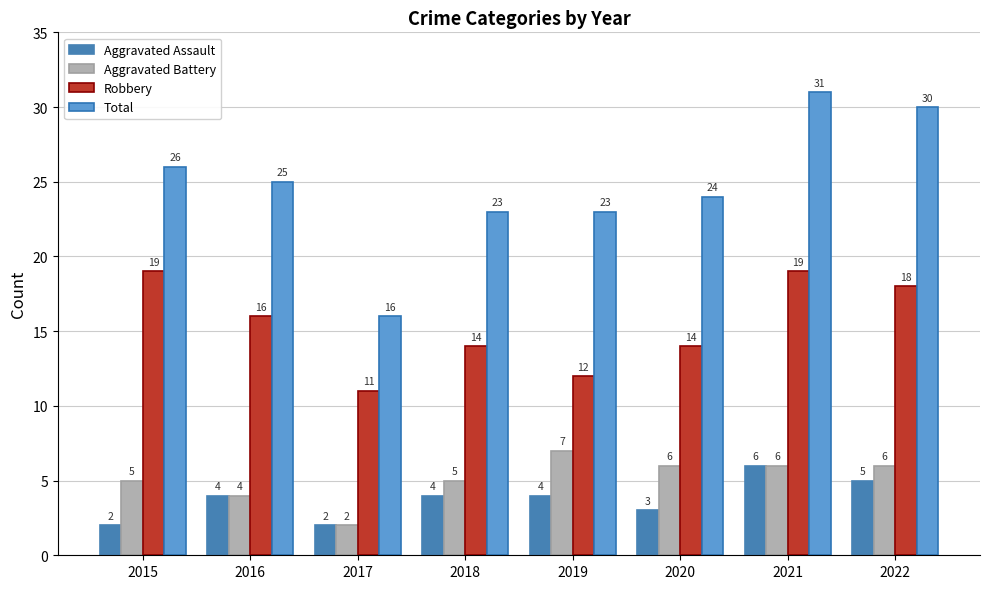

Reading left to right, list all the values displayed in this chart.

Aggravated Assault: 2015=2	2016=4	2017=2	2018=4	2019=4	2020=3	2021=6	2022=5
Aggravated Battery: 2015=5	2016=4	2017=2	2018=5	2019=7	2020=6	2021=6	2022=6
Robbery: 2015=19	2016=16	2017=11	2018=14	2019=12	2020=14	2021=19	2022=18
Total: 2015=26	2016=25	2017=16	2018=23	2019=23	2020=24	2021=31	2022=30